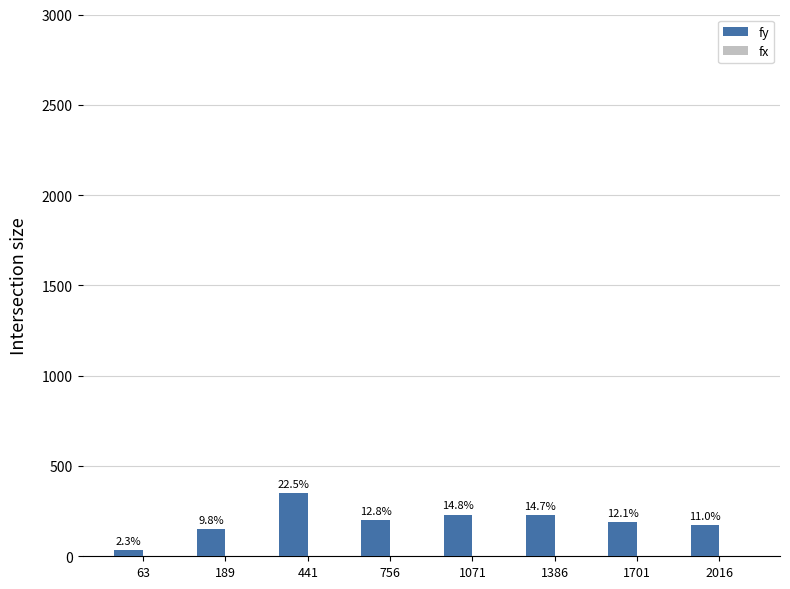

Does the chart contain stacked bars?

No